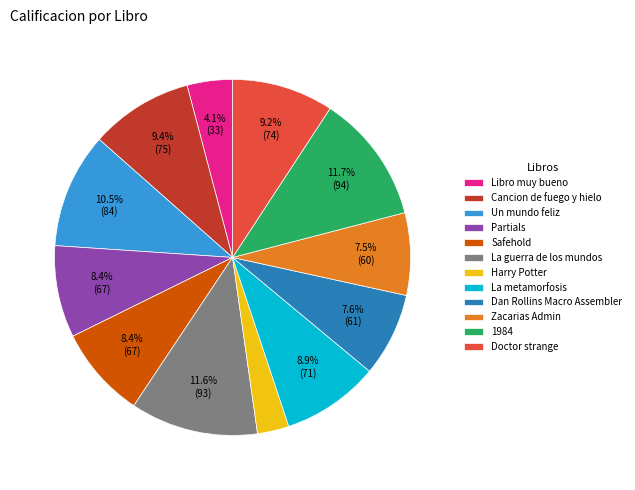

Count the number of slices in the pie.

12